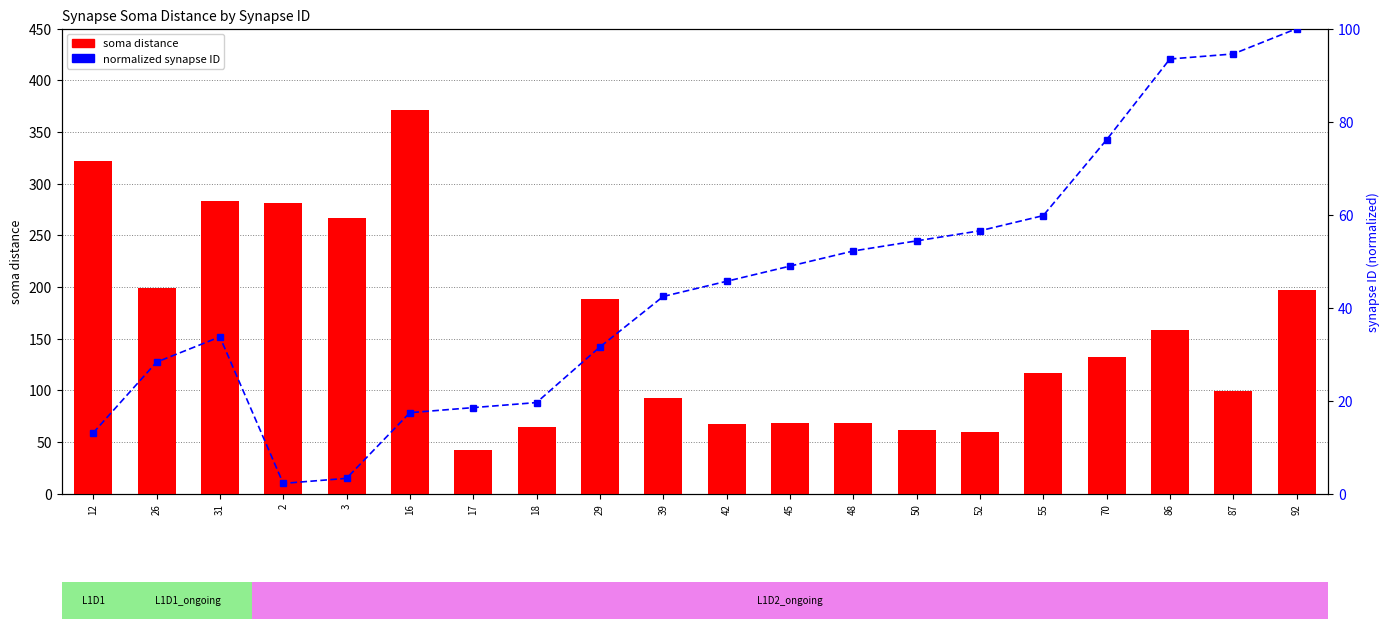

At which category is the sum across all series the highest?

16